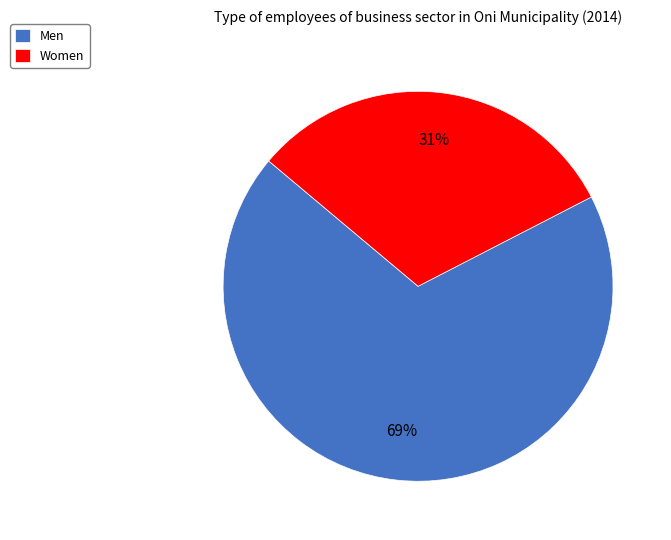

Is there any slice that represents more than half of the pie?

Yes